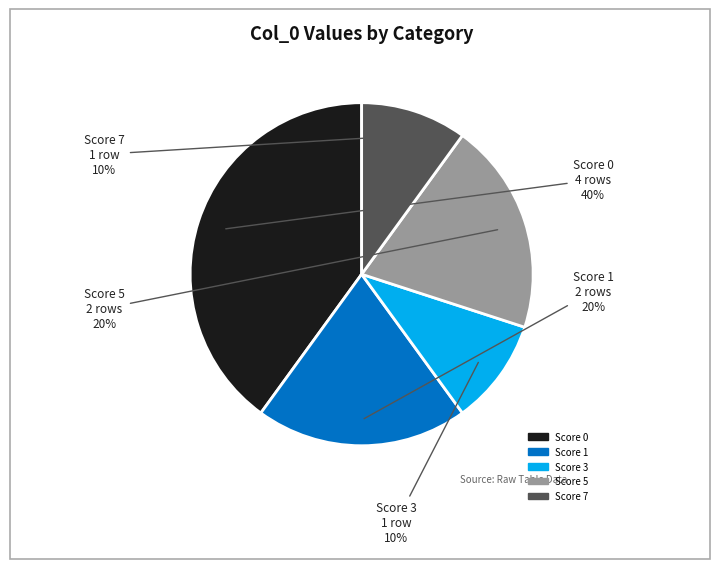

Does any single category account for the majority?

No